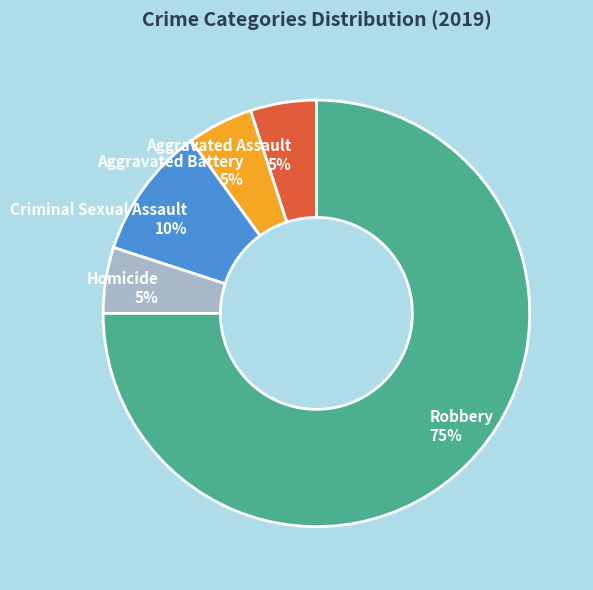

Approximately how many times larger is the value at Aggravated Assault compared to Aggravated Battery?

1.0